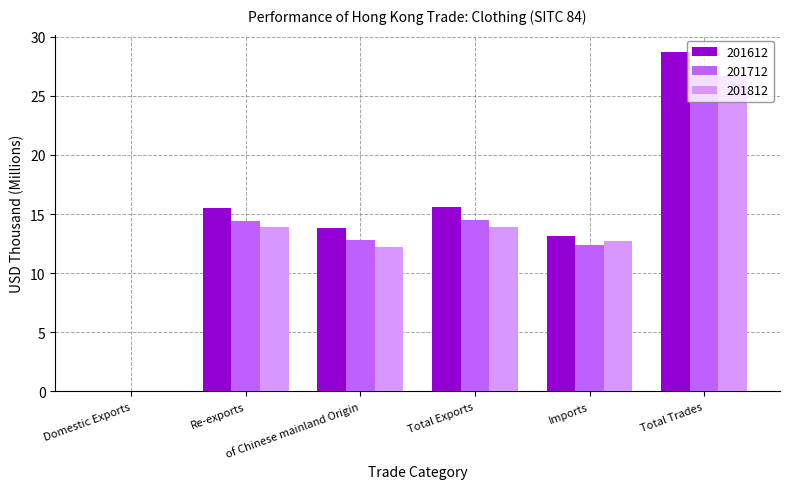

What is the highest value of the 201612 series?

28.7